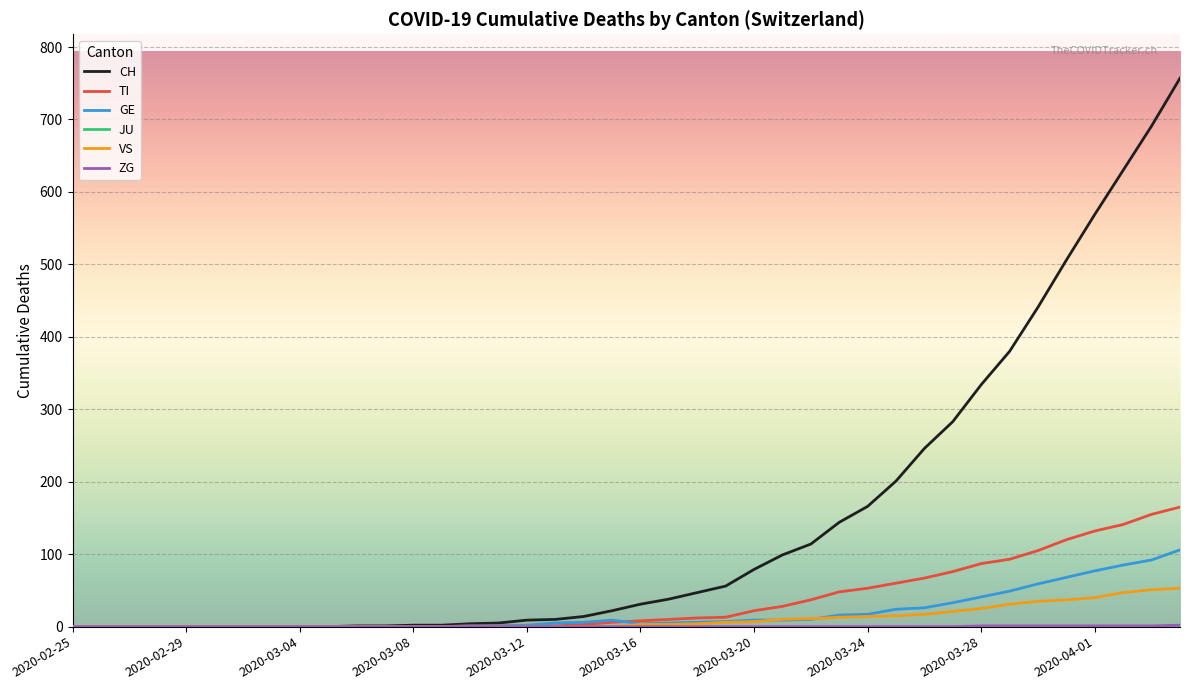

What is the greatest value displayed?

757